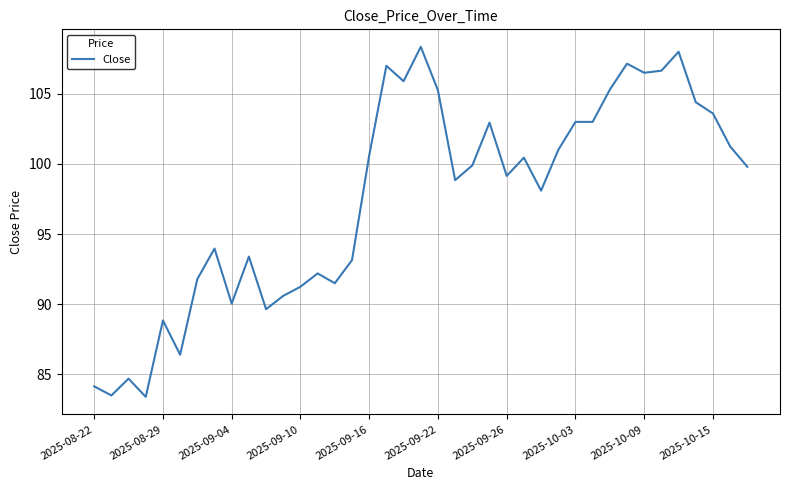

What is the difference between the maximum and minimum values?

24.9